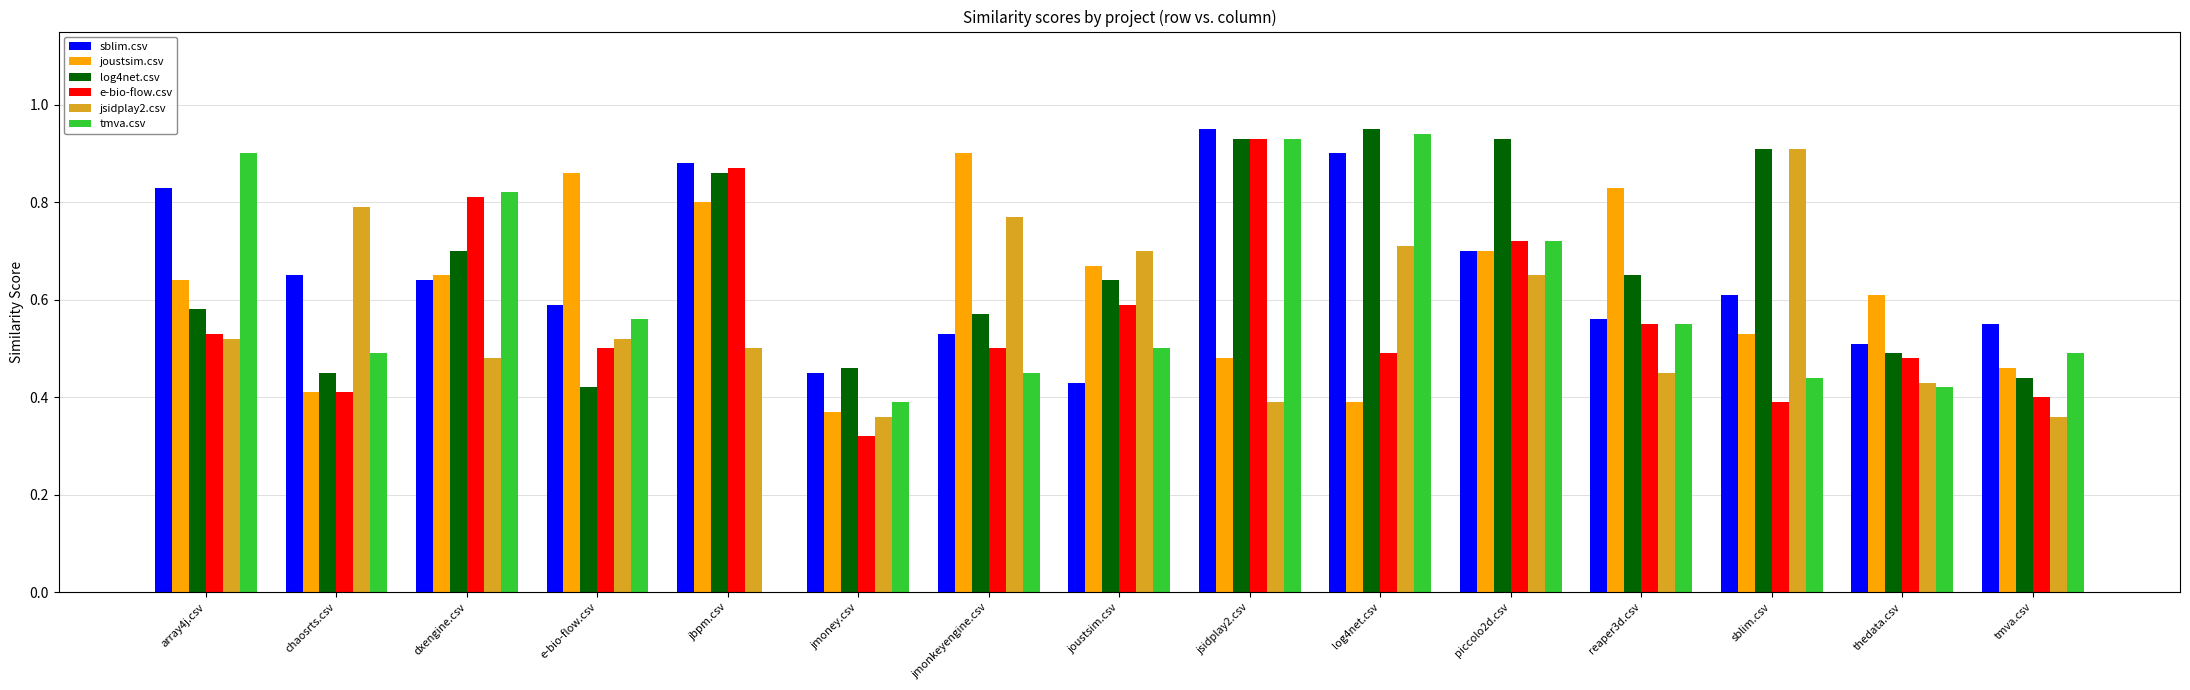

Is the value of joustsim.csv at joustsim.csv greater than the value of sblim.csv at joustsim.csv?

Yes